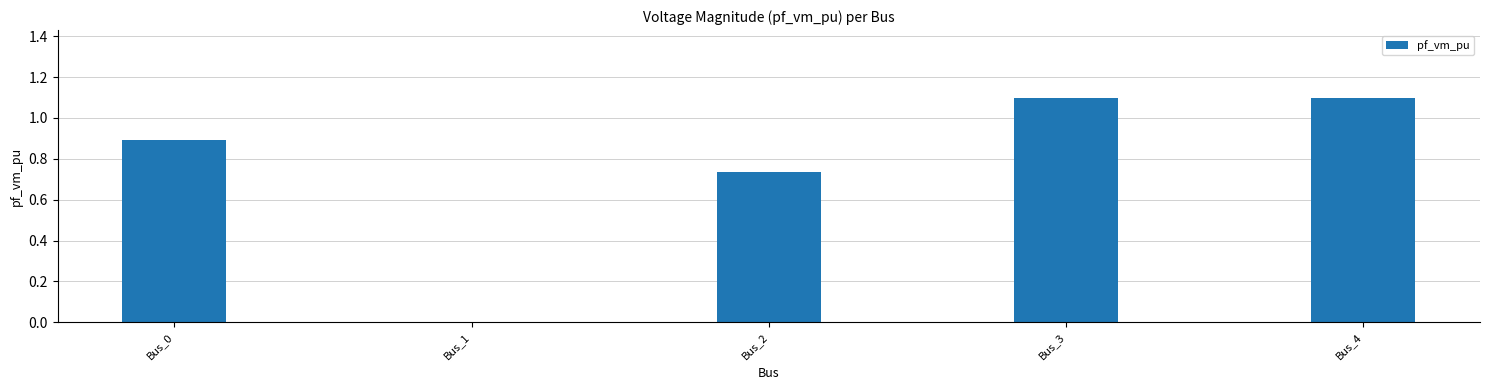

What is the maximum value shown in the chart?

1.1